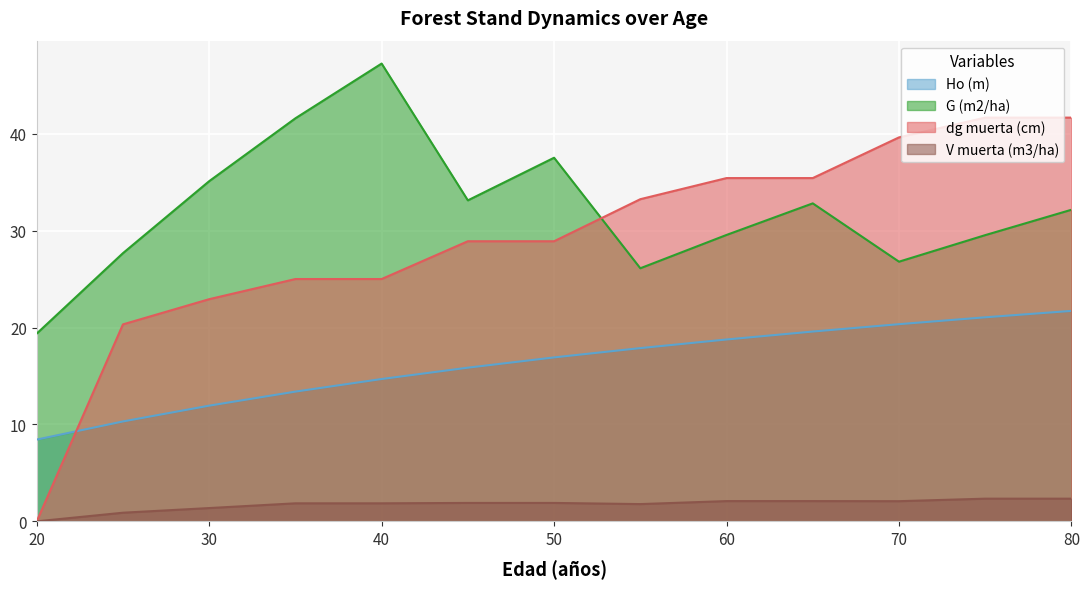

In V muerta (m3/ha), how many points are lower than both neighbors (excluding endpoints)?

2